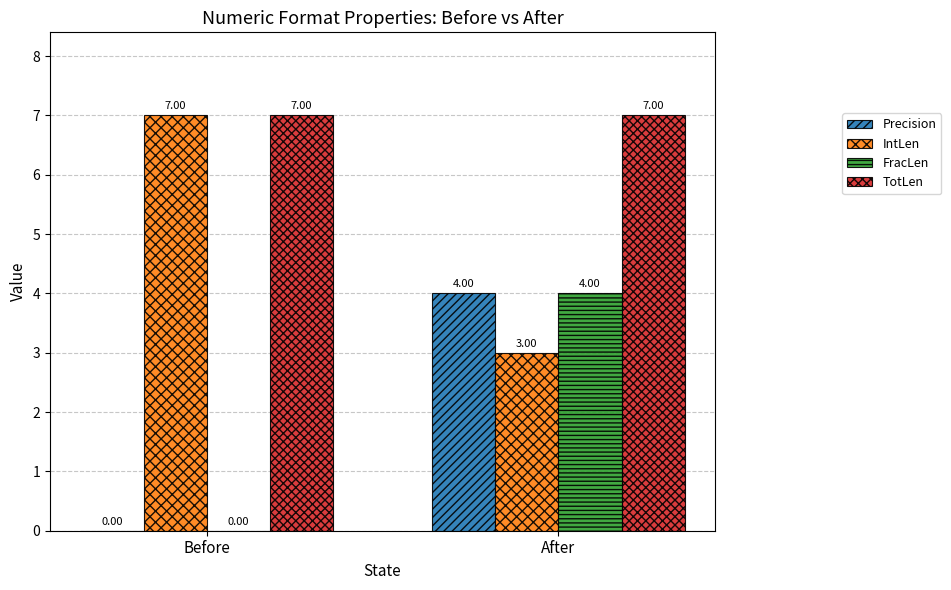

What is the maximum value shown in the chart?

7